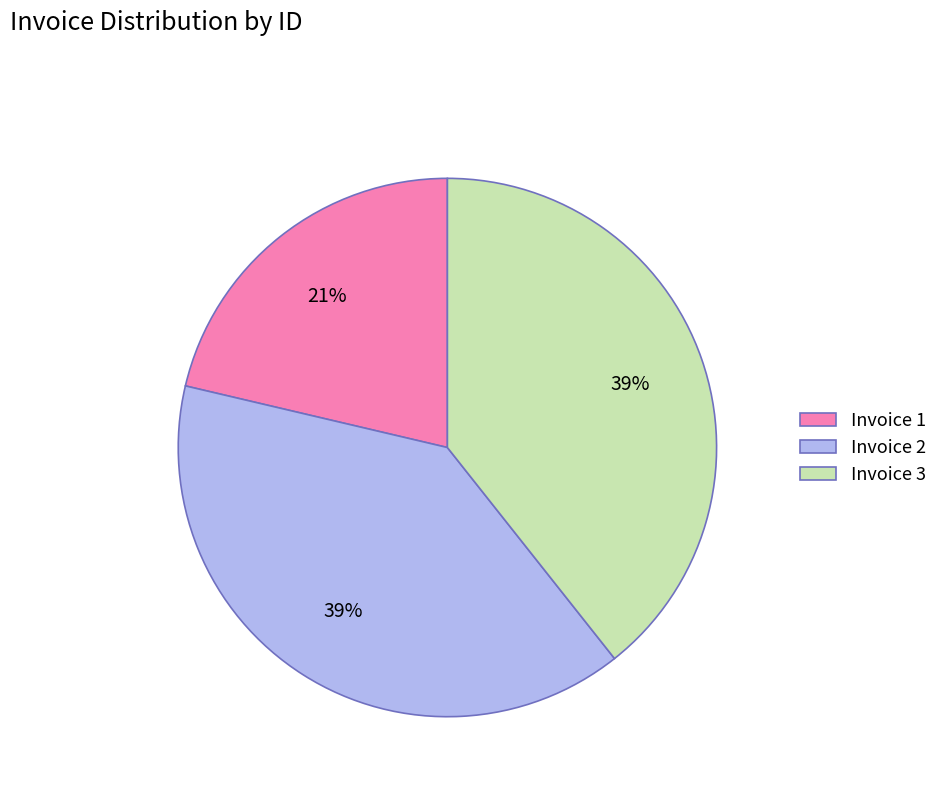

To the nearest percent, what is the difference between the Invoice 2 and Invoice 1 slice percentages?

18%